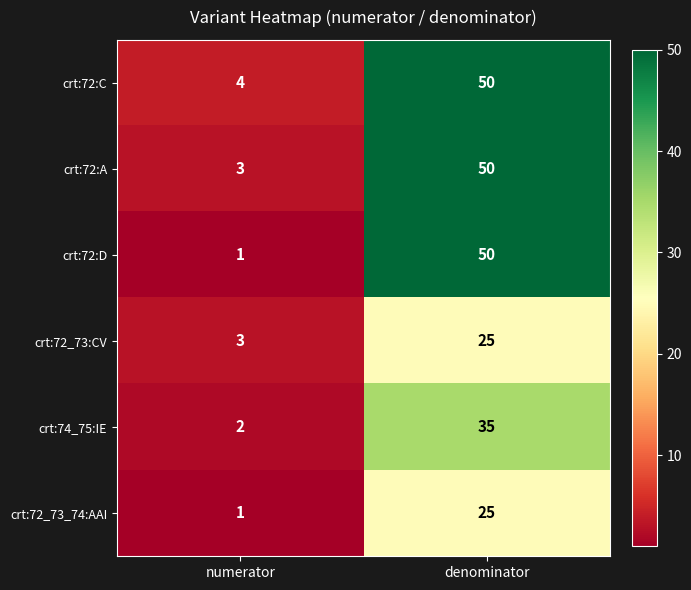

Which series changed the most between numerator and denominator?

crt:72:D